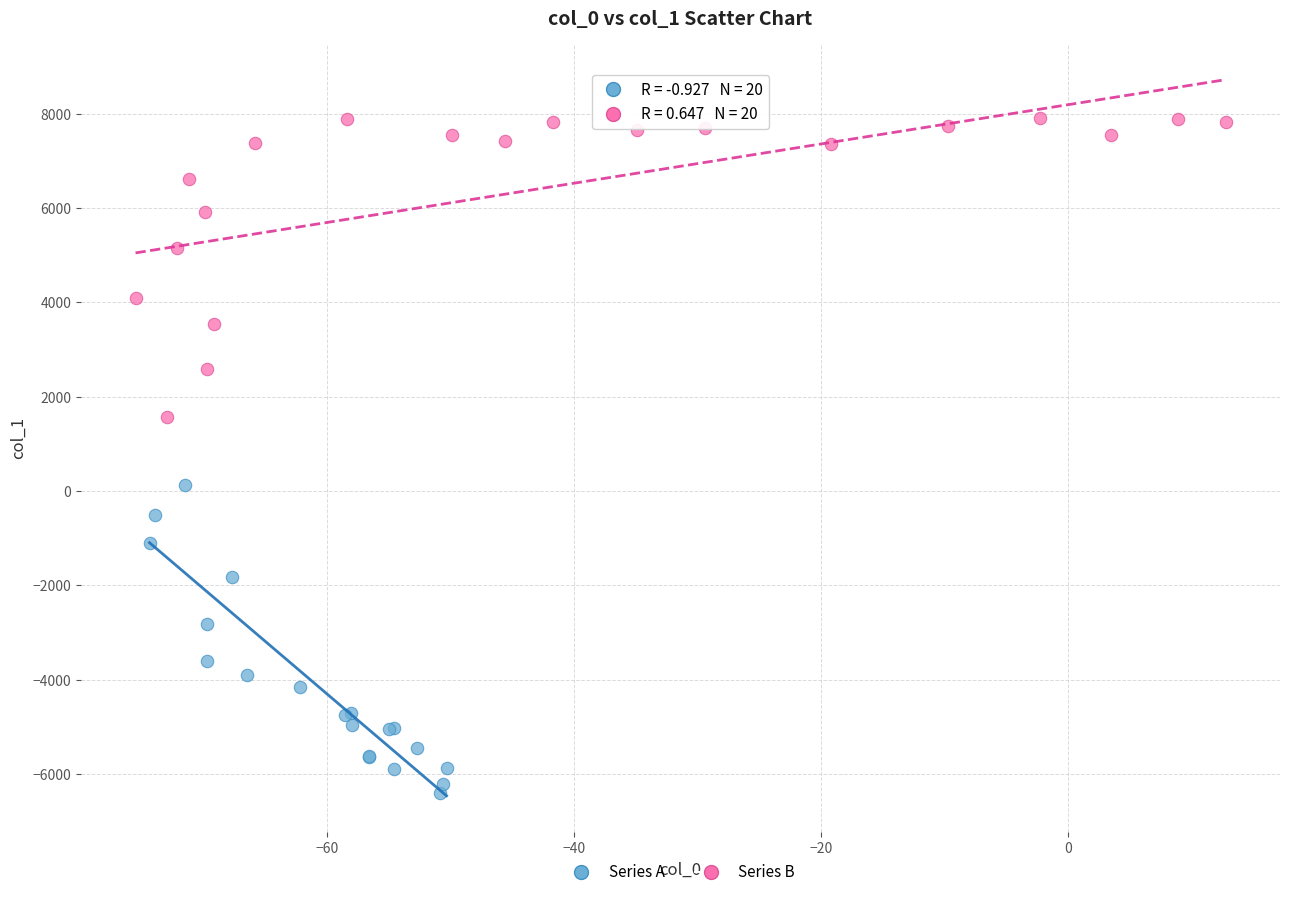

Which series contains the highest Y value?

Series B